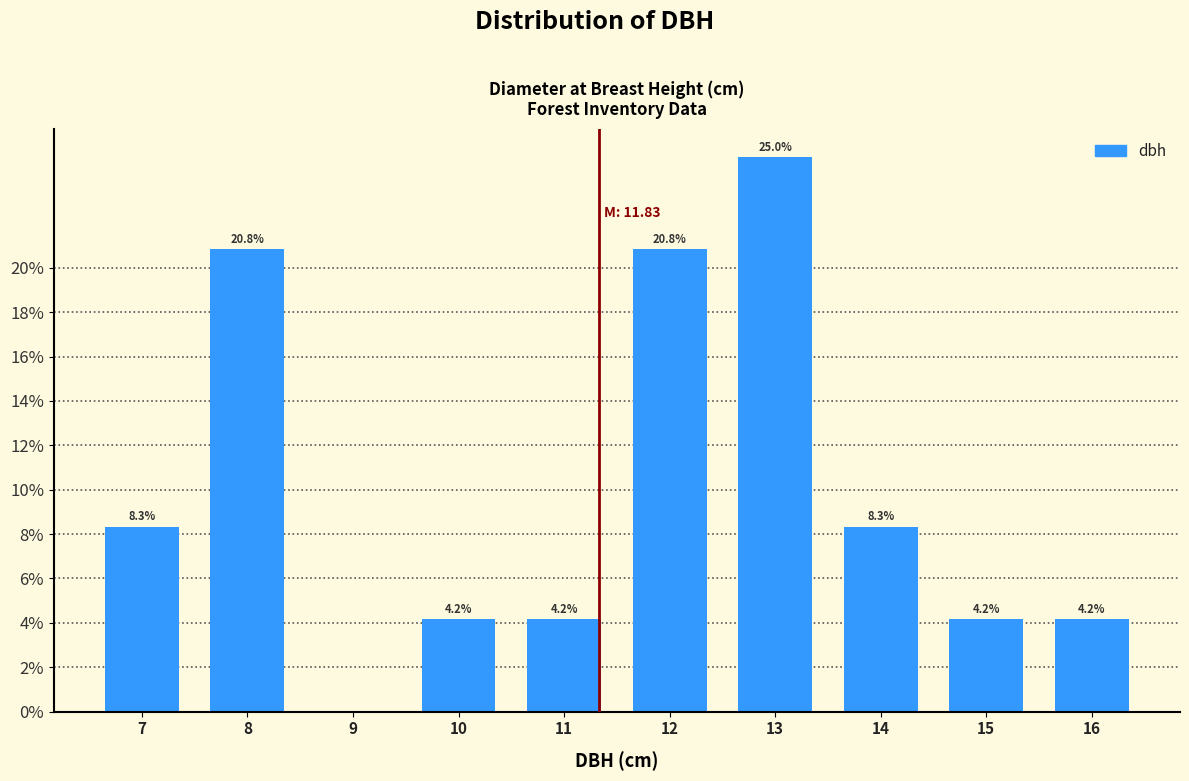

Reading left to right, extract all data points from this chart.

7=8.3	8=20.8	9=0.0	10=4.2	11=4.2	12=20.8	13=25.0	14=8.3	15=4.2	16=4.2